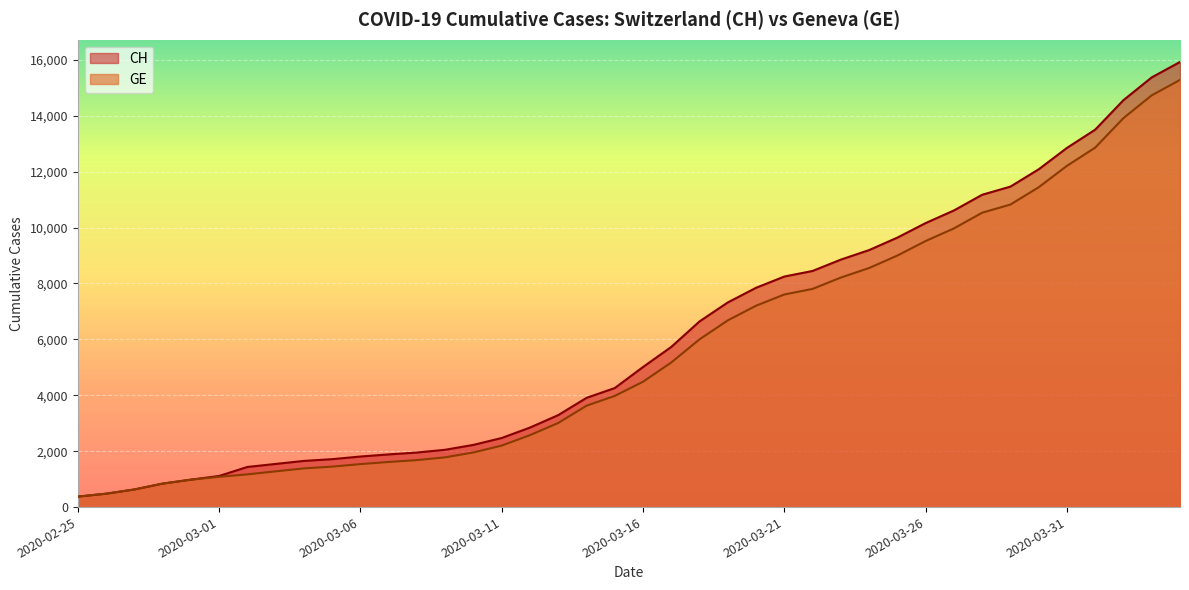

What are all the series names shown in the legend?

CH, GE